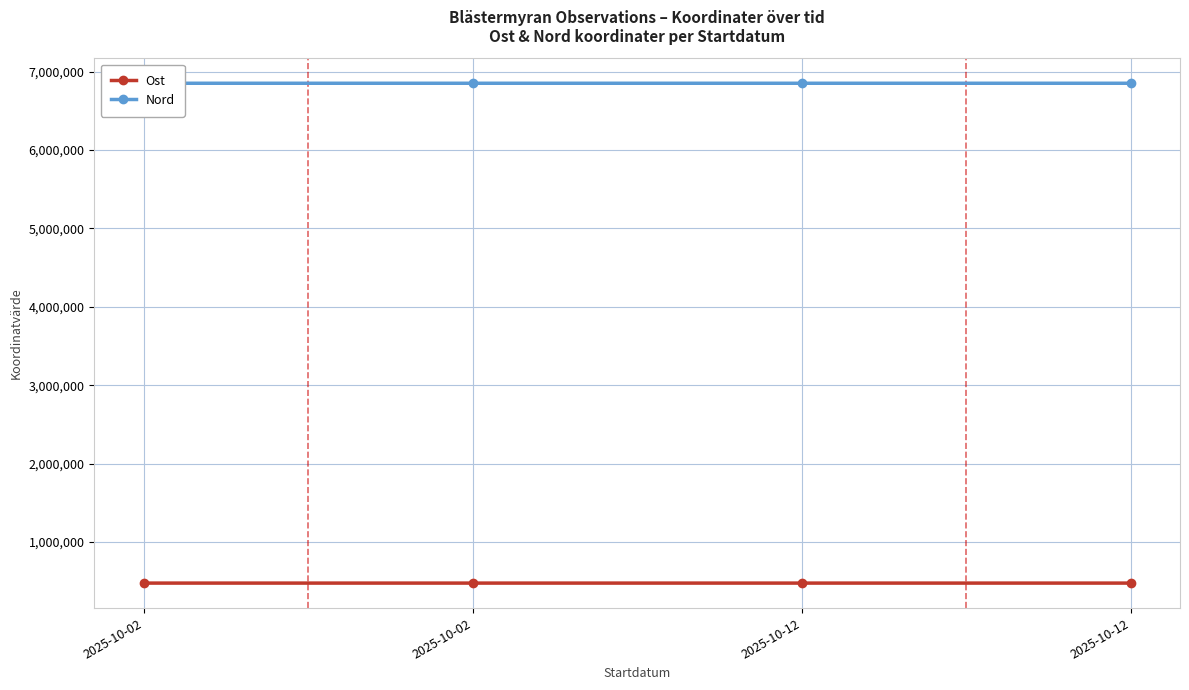

Between 2025-10-02 and 2025-10-12, which is larger?

2025-10-02